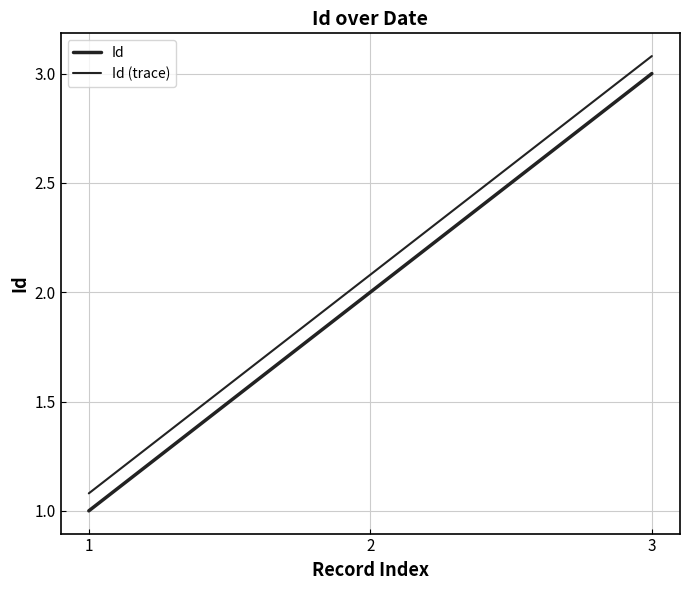

What is the spread (max minus min) of values at 3?

0.1